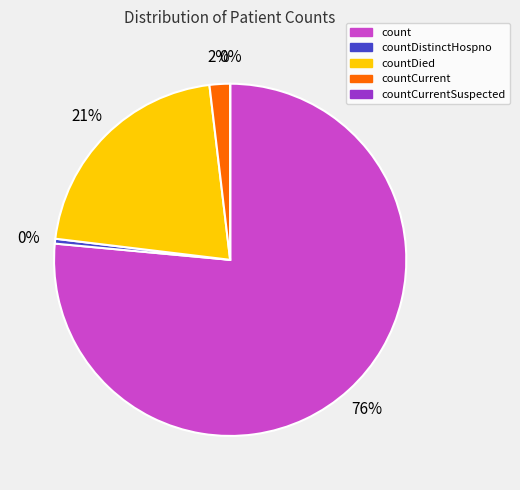

To the nearest percent, what is the combined percentage of countCurrent and count?

78%